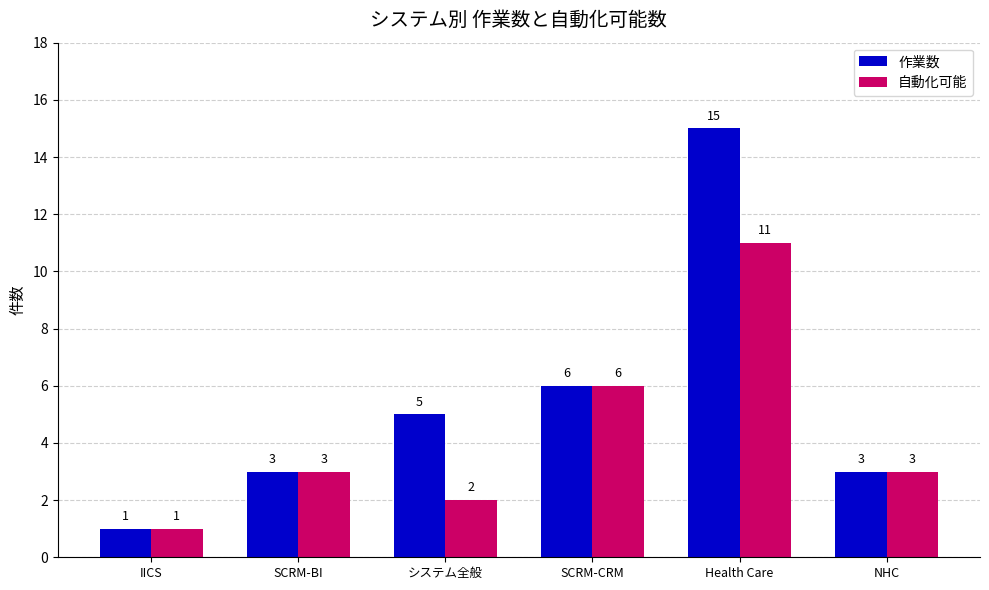

Which series has the largest total across all categories?

作業数